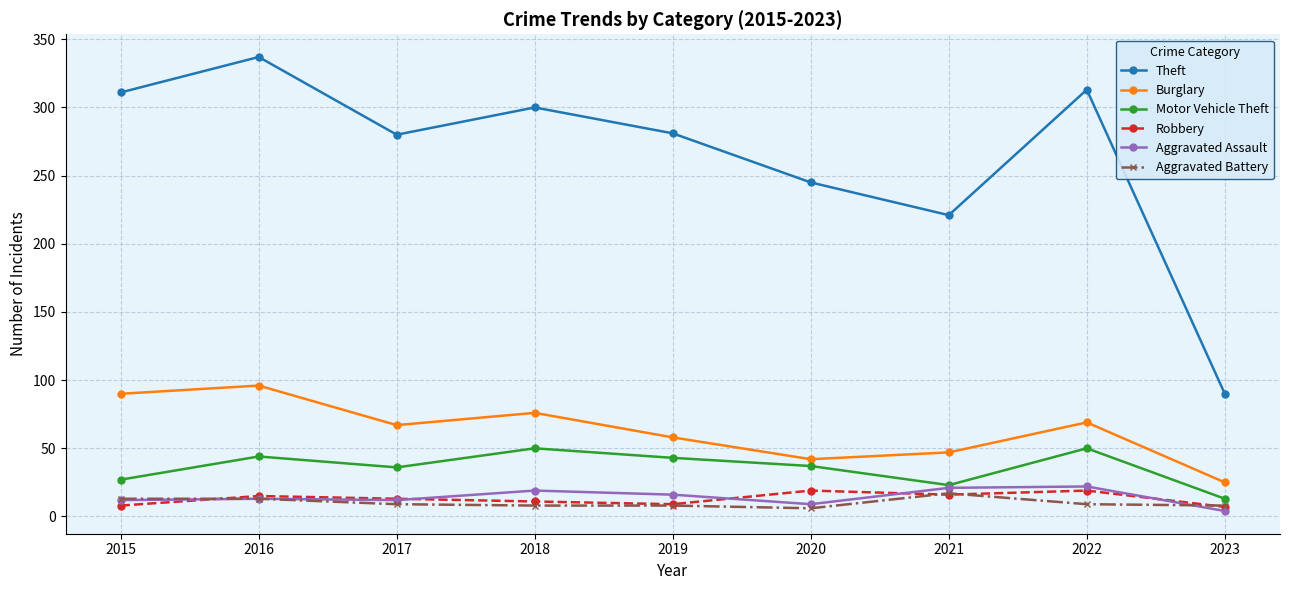

What is the difference between the second highest and minimum values in the Theft series?

223